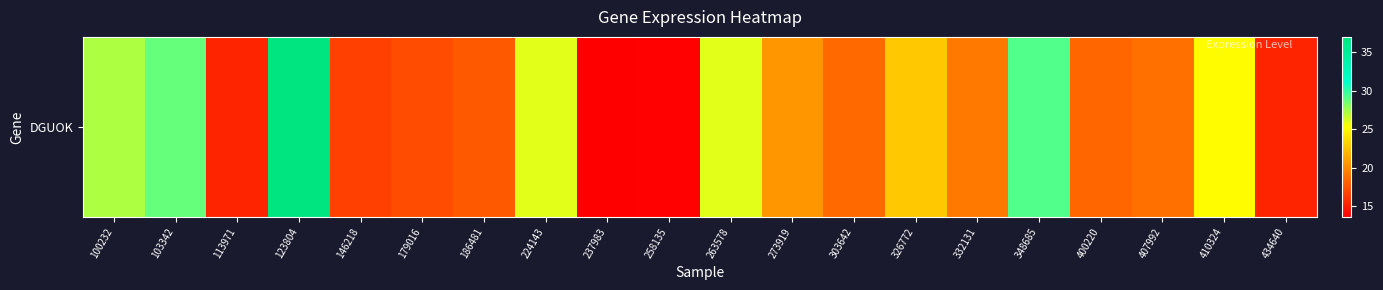

How many series are shown in this chart?

1